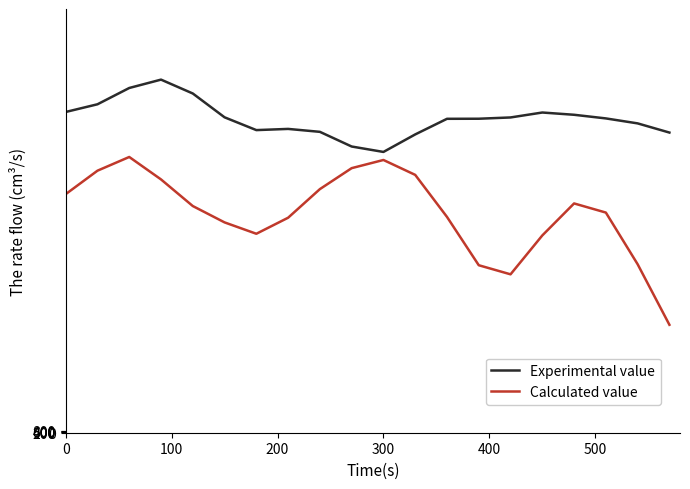

At how many categories does at least one series exceed 56525?

20